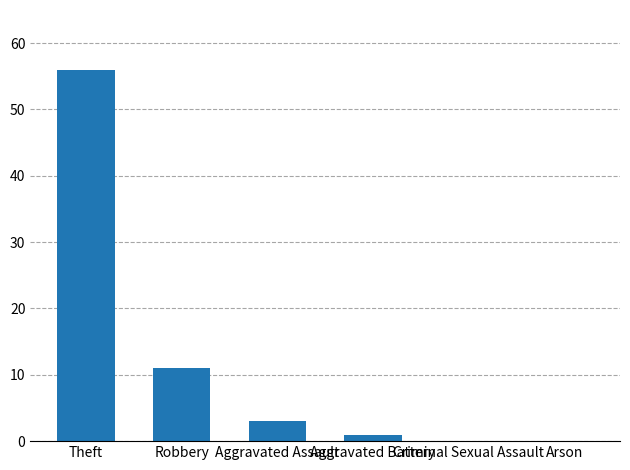

The value at Robbery is 11. True or false?

True